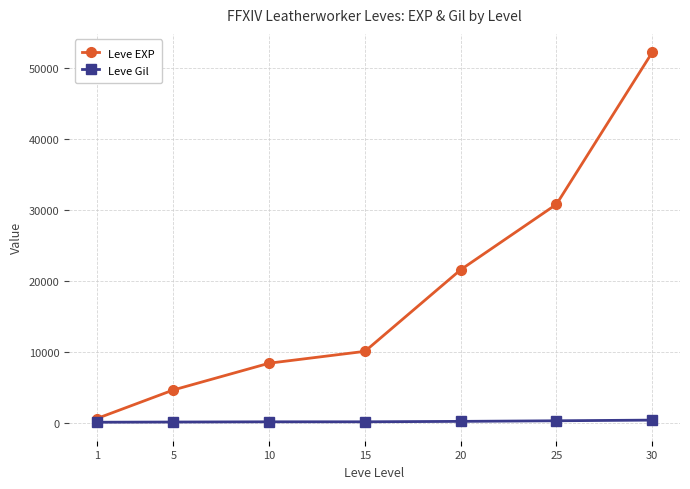

How many lines are shown in the chart?

2